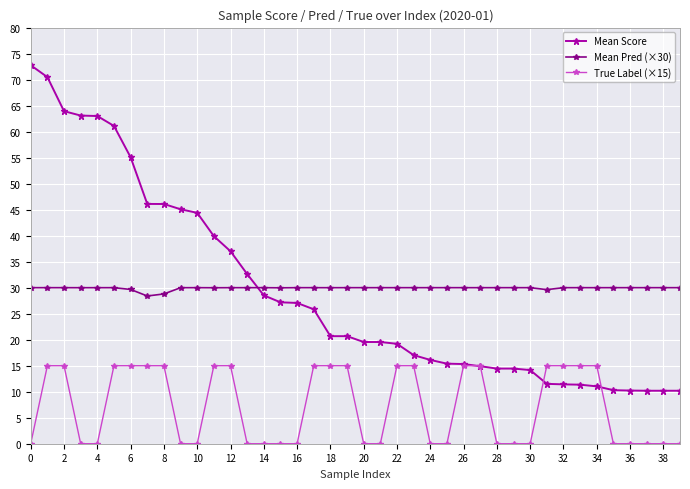

True or false: Mean Pred (×30) and True Label (×15) cross at least once.

False